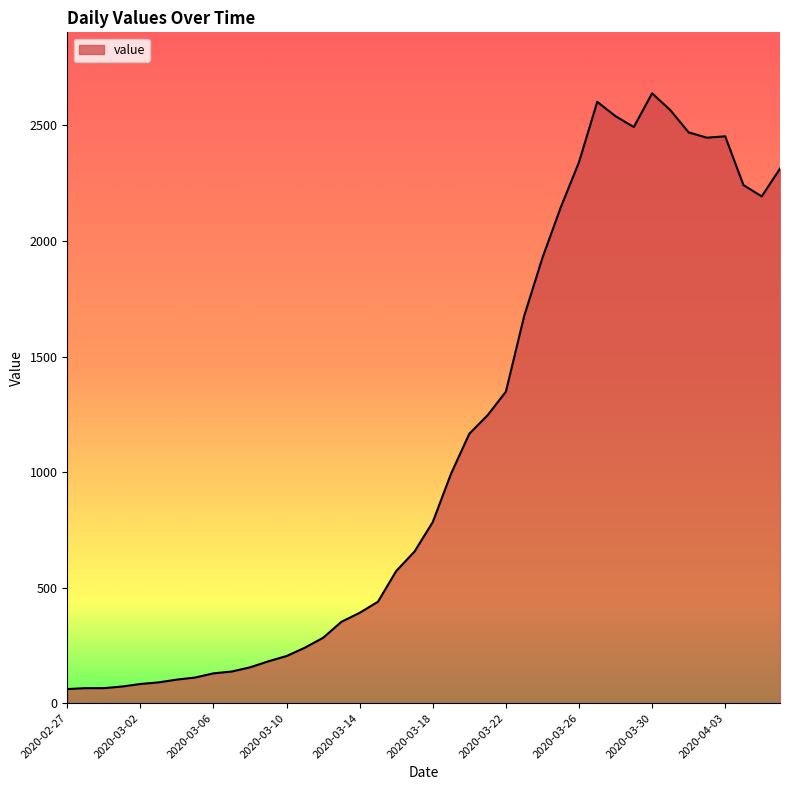

Rank the categories by value from lowest to highest.

2020-02-27, 2020-02-28, 2020-02-29, 2020-03-01, 2020-03-02, 2020-03-03, 2020-03-04, 2020-03-05, 2020-03-06, 2020-03-07, 2020-03-08, 2020-03-09, 2020-03-10, 2020-03-11, 2020-03-12, 2020-03-13, 2020-03-14, 2020-03-15, 2020-03-16, 2020-03-17, 2020-03-18, 2020-03-19, 2020-03-20, 2020-03-21, 2020-03-22, 2020-03-23, 2020-03-24, 2020-03-25, 2020-04-05, 2020-04-04, 2020-04-06, 2020-03-26, 2020-04-02, 2020-04-03, 2020-04-01, 2020-03-29, 2020-03-28, 2020-03-31, 2020-03-27, 2020-03-30